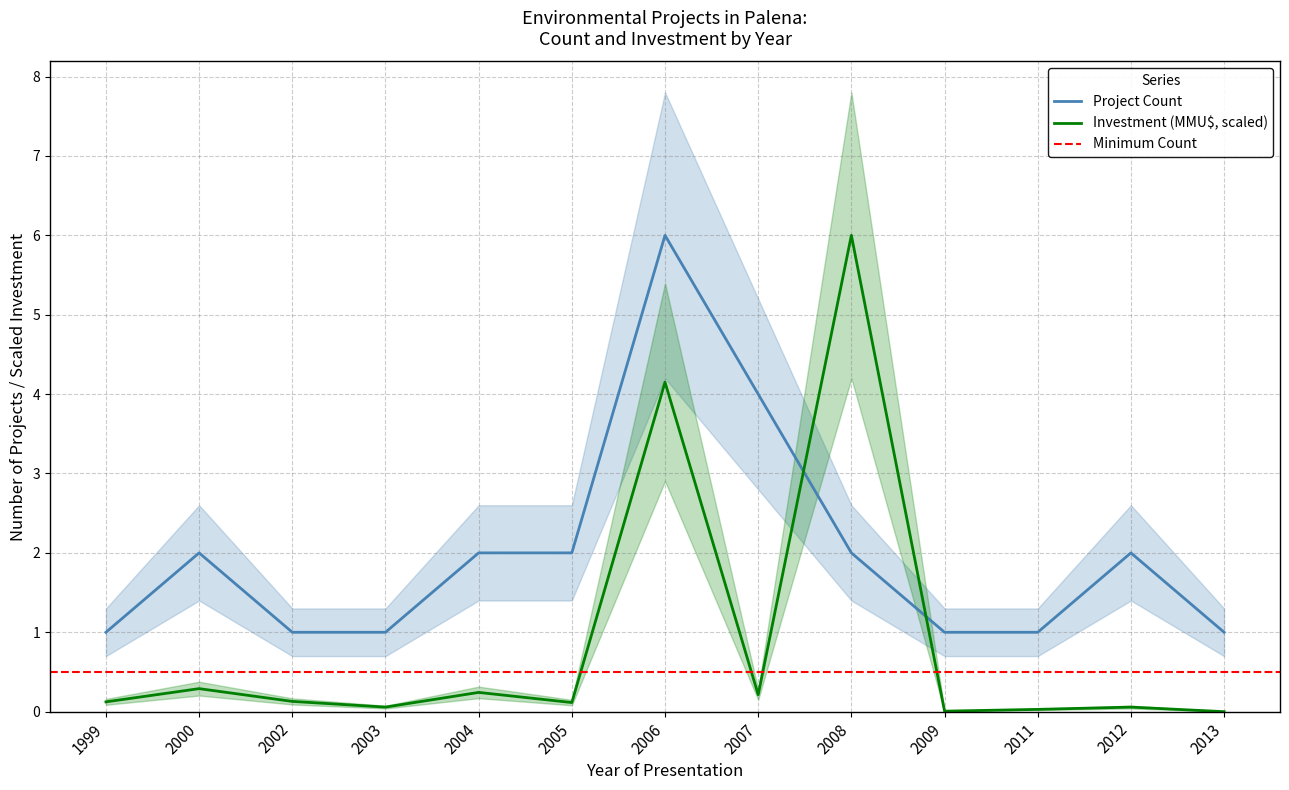

Is the value of Count at 2004 greater than the value of Inversion(MMU$) at 2009?

Yes